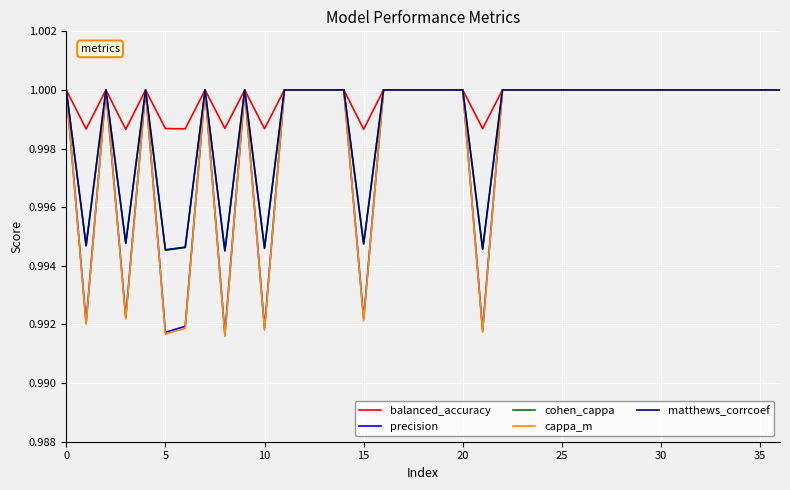

How many lines are shown in the chart?

5